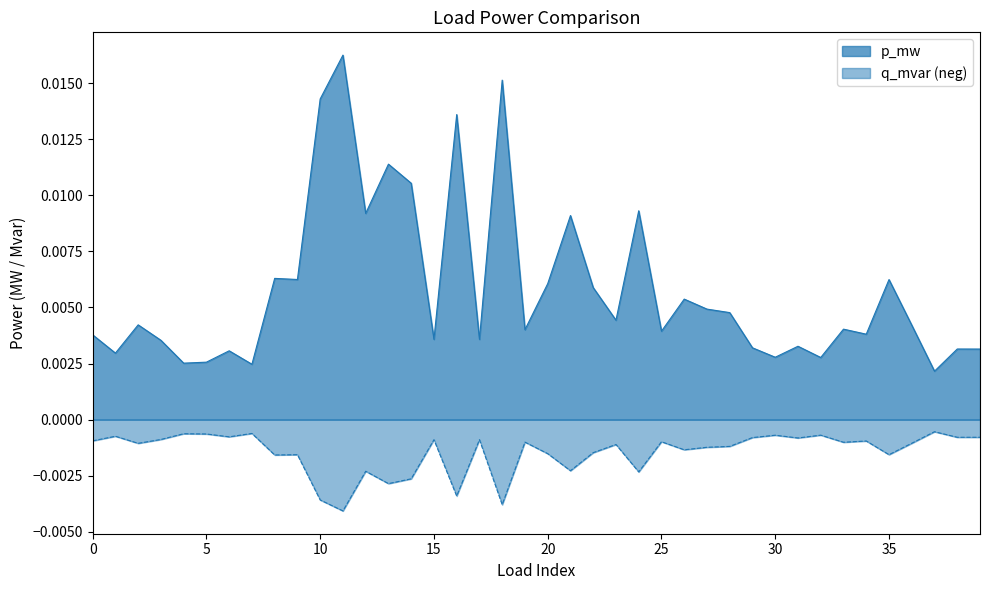

How many data points does each series have?

40